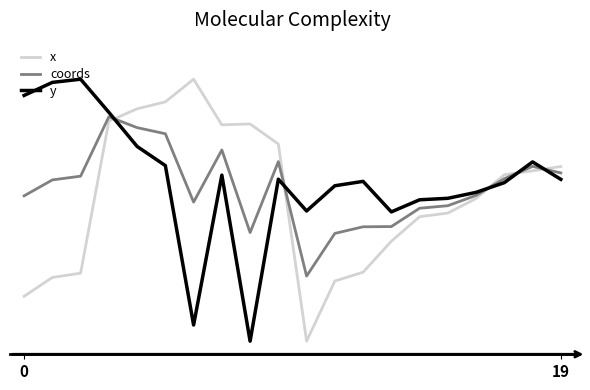

Rank the series by their maximum value, from lowest to highest.

coords, x, y